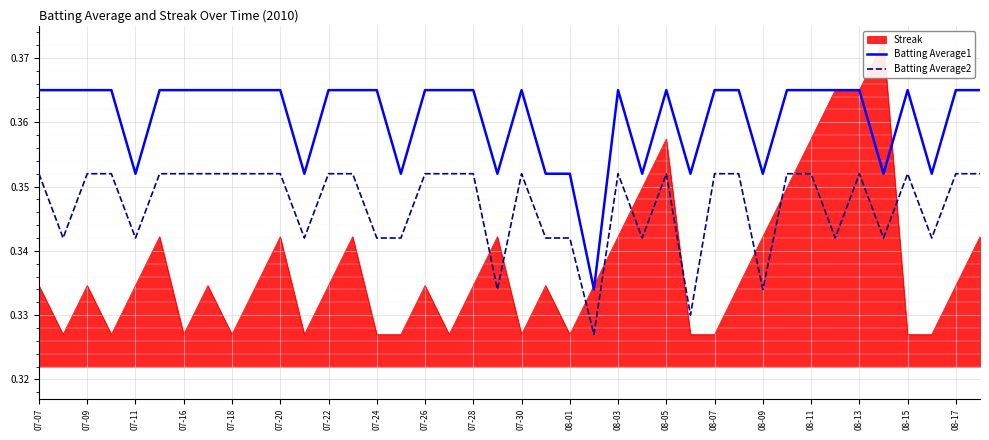

True or false: Batting Average2 and Batting Average1 intersect in this chart.

False